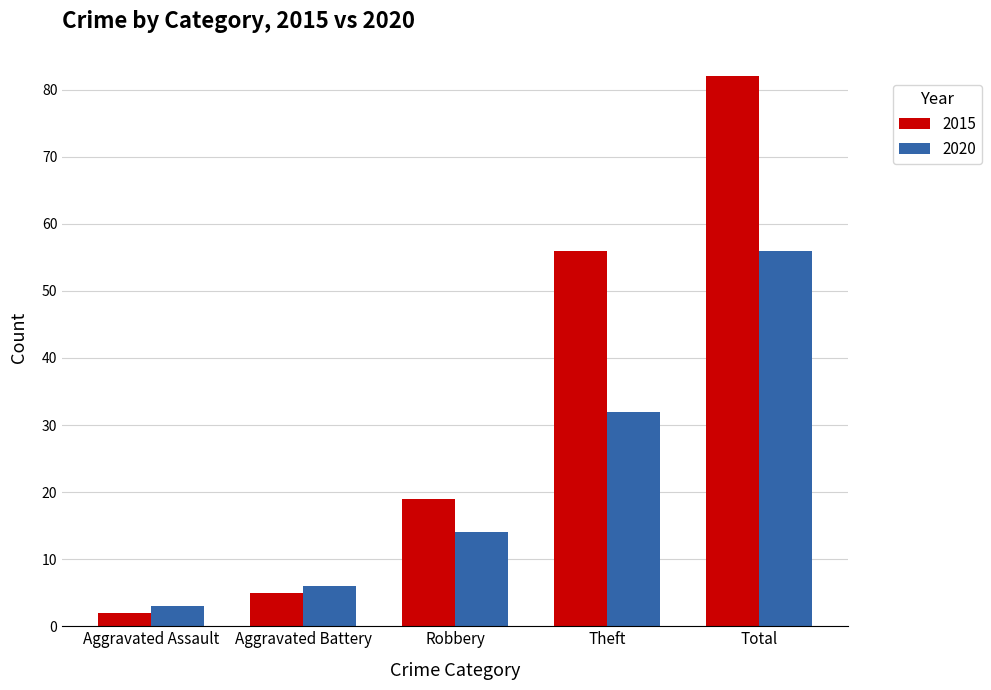

Is the value of 2020 at Aggravated Assault greater than the value of 2015 at Theft?

No